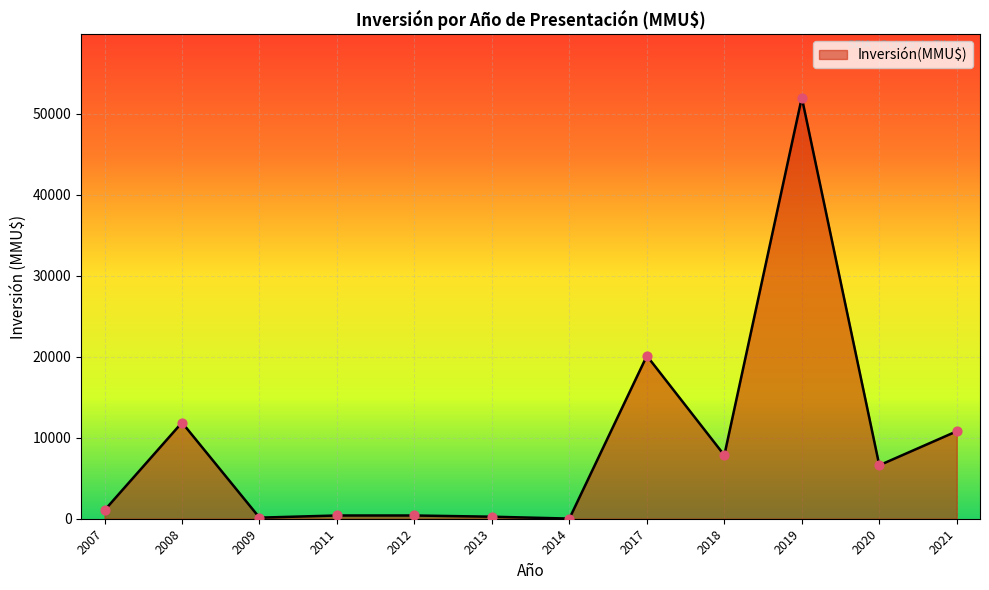

Approximately how many times larger is the value at 2009 compared to 2014?

7.4